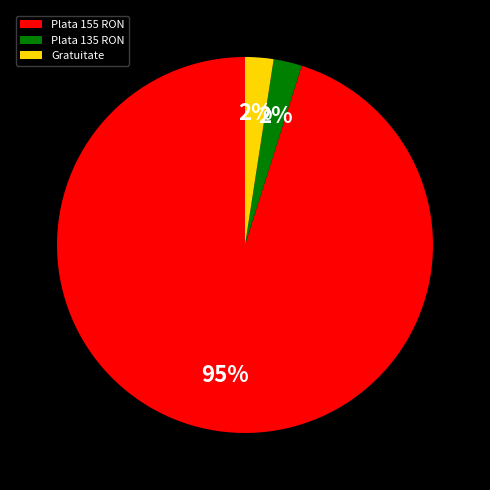

How many segments does this pie chart have?

3